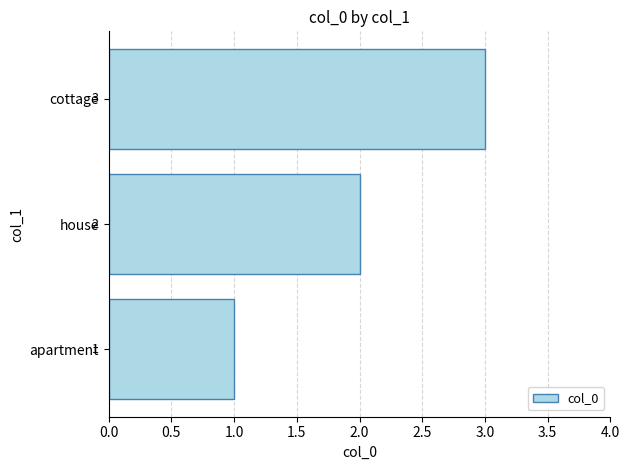

True or false: the data shows 3 at cottage.

True